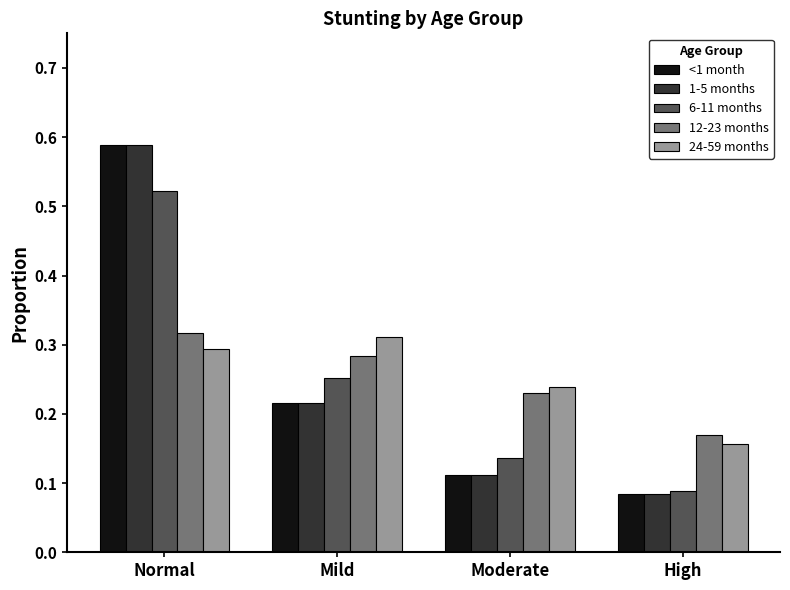

True or false: 12-23 months has a value of 0.3 at High.

False